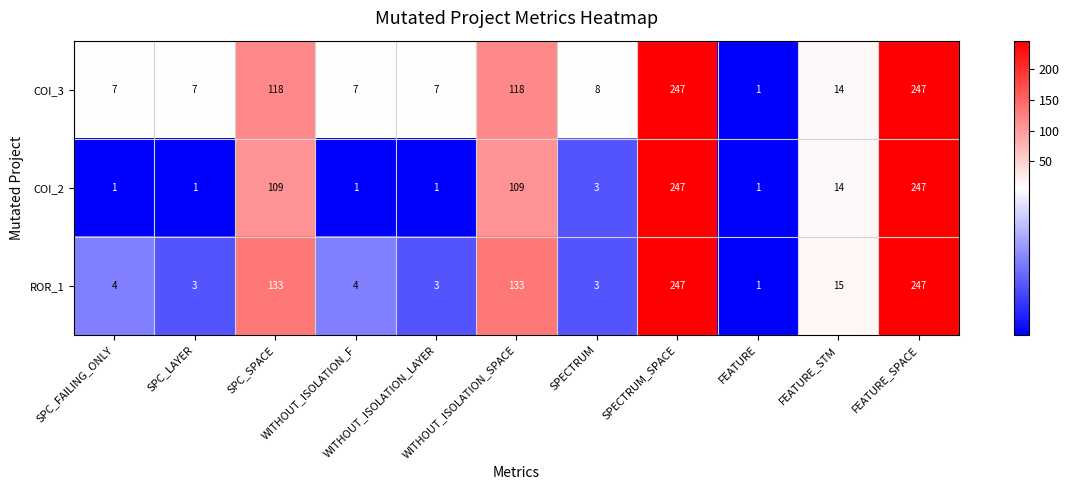

What is the maximum value for COI_3?

247